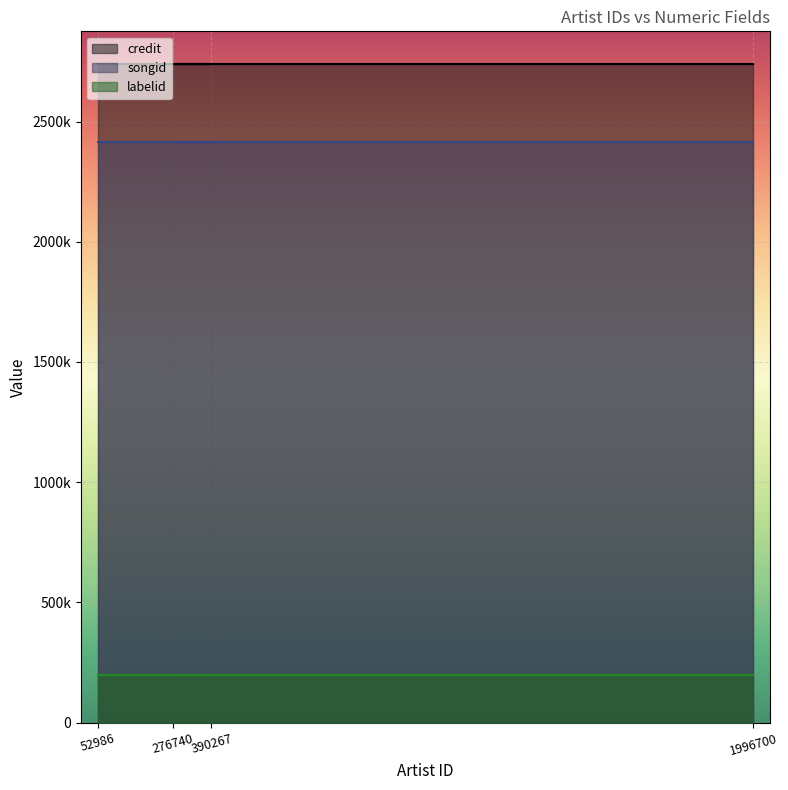

Is it true that songid equals 2414712 at 276740?

True